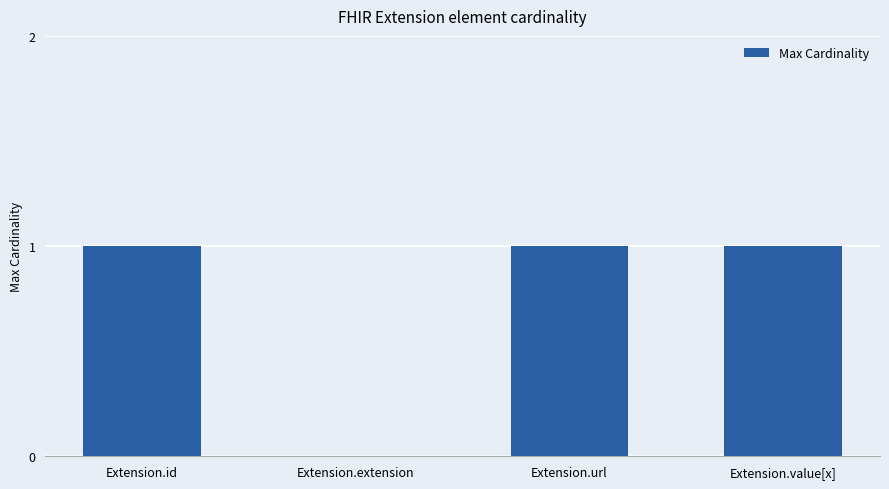

Is it true that the value at Extension.value[x] is 1?

True